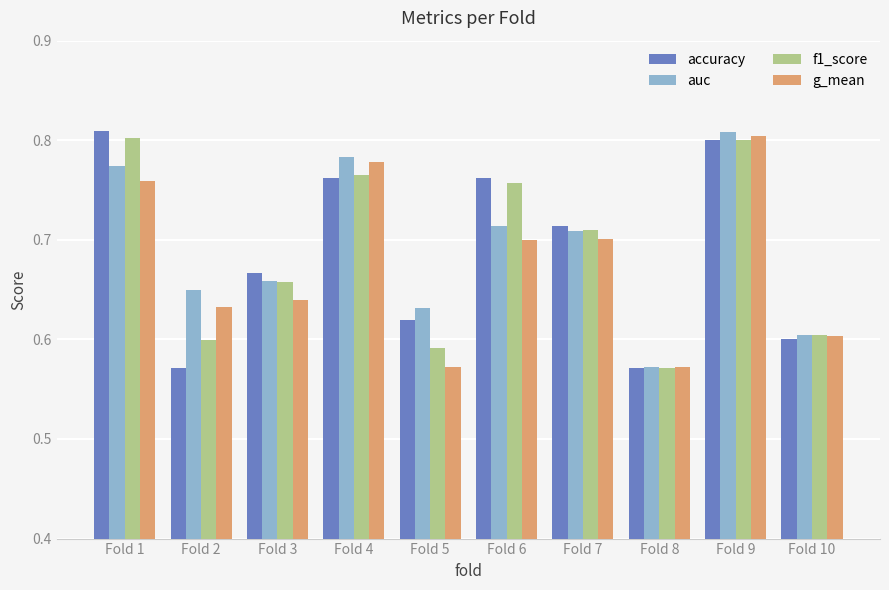

How many bars are there in each group?

4